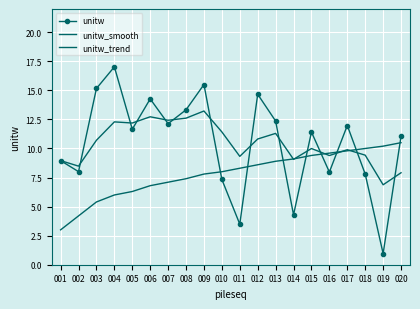

What are all the series names shown in the legend?

unitw, unitw_smooth, unitw_trend